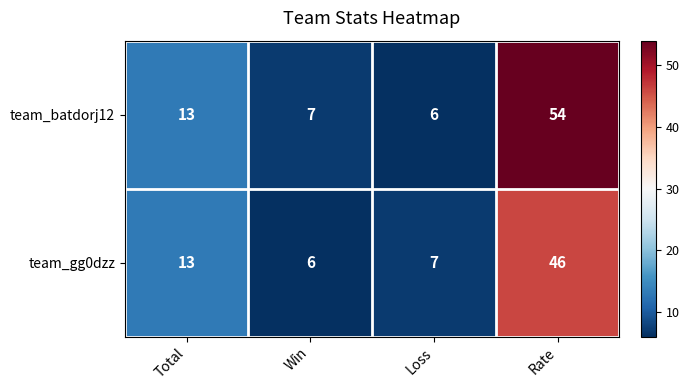

Rank the series at Loss from lowest to highest value.

team_batdorj12, team_gg0dzz